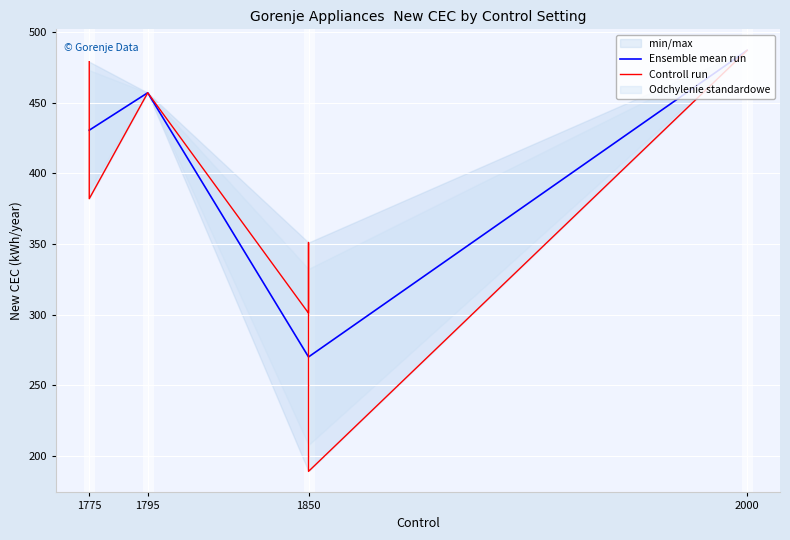

The value of Ensemble mean run at 2000 is 159.7. True or false?

False